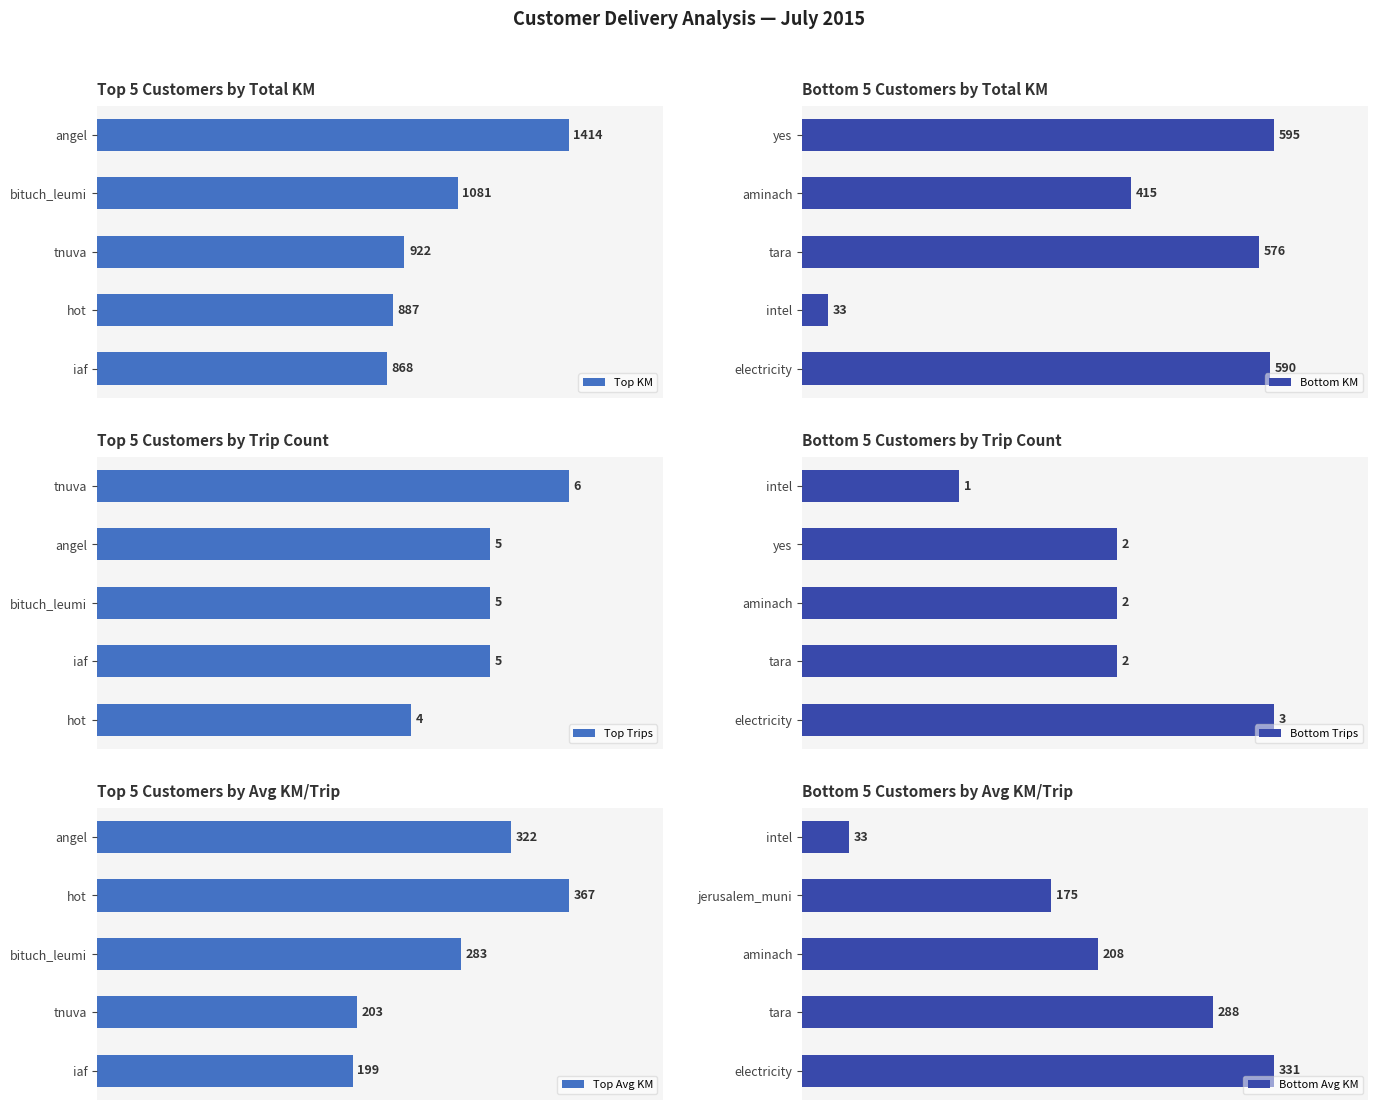

At which label does Bottom Trips reach its peak?

electricity